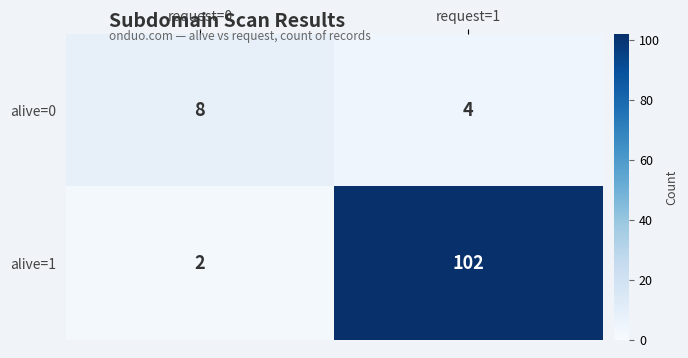

True or false: alive=1 has a value of 2 at request=0.

True